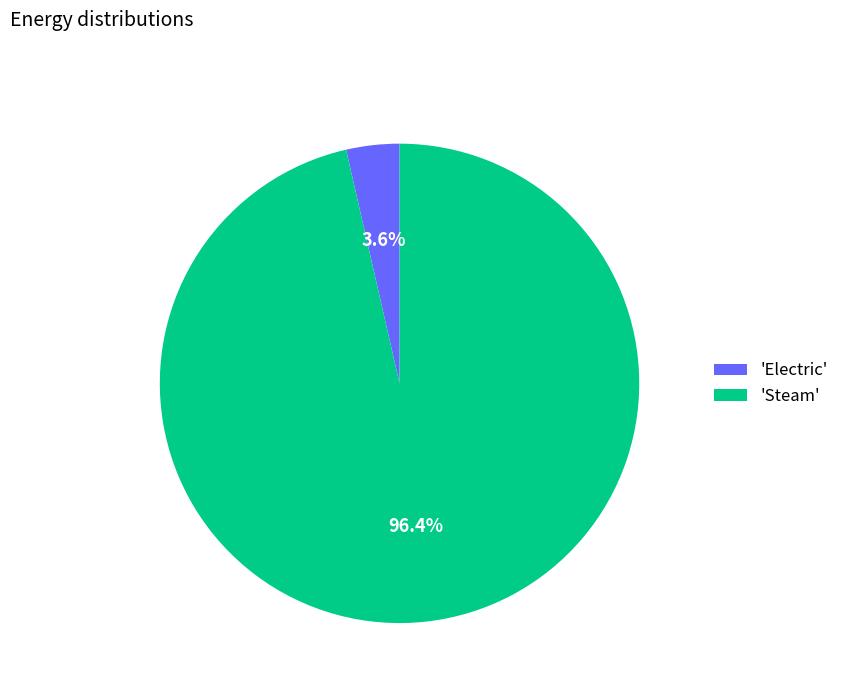

Is the sum of 'Steam' and 'Electric' greater than half?

Yes